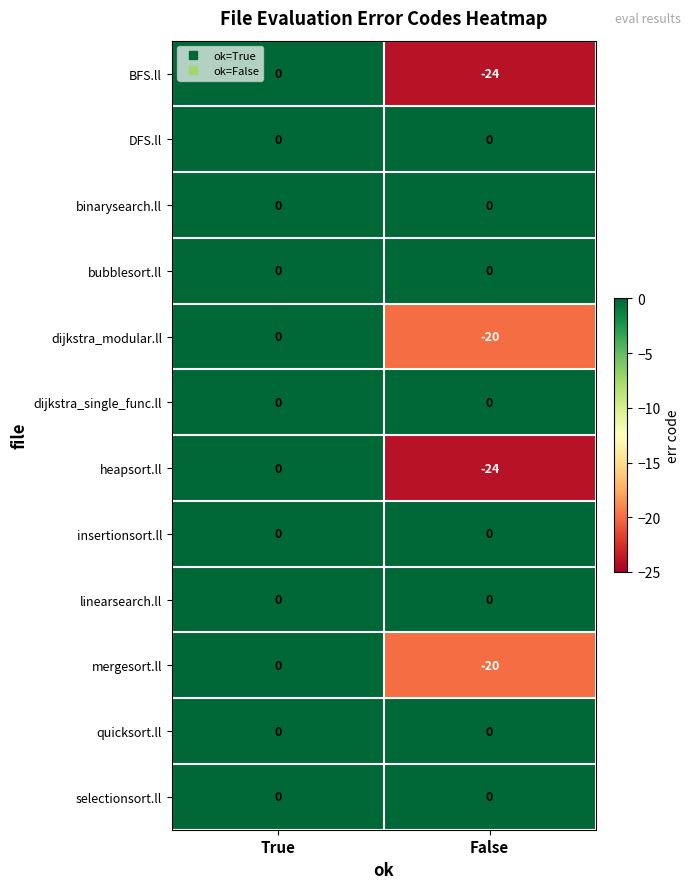

Which category has the lowest value across all series?

False